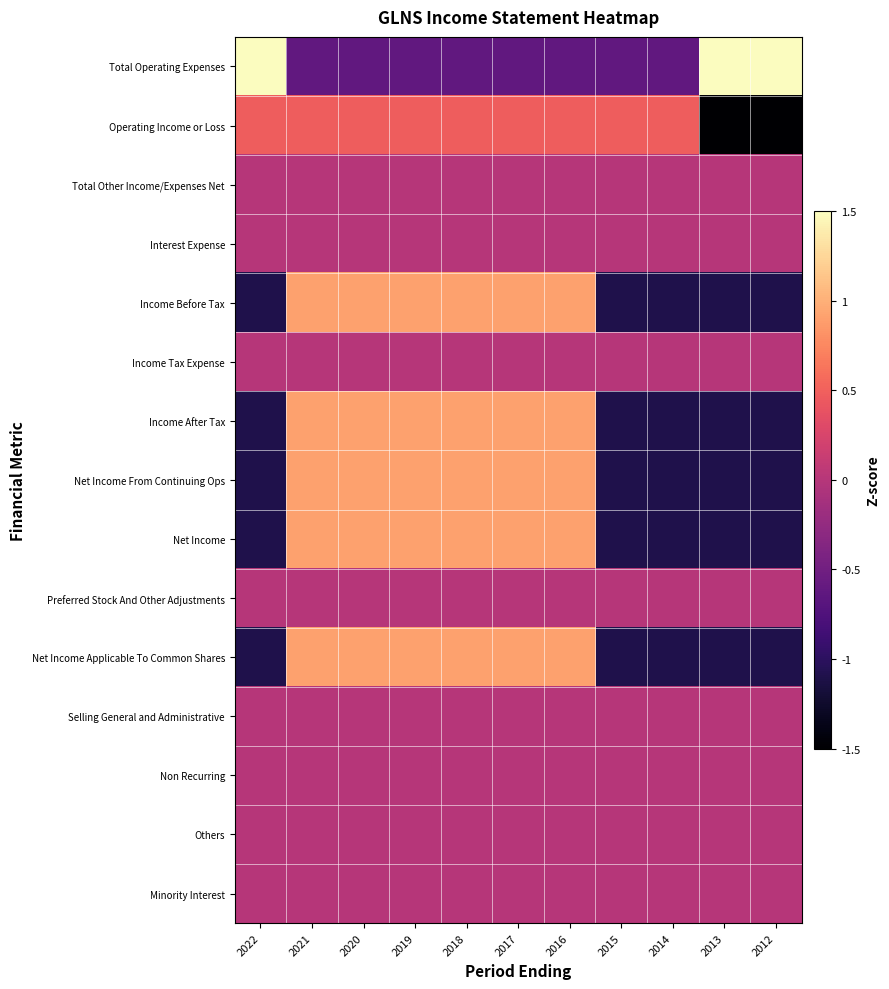

At which category is the sum across all series the highest?

2021